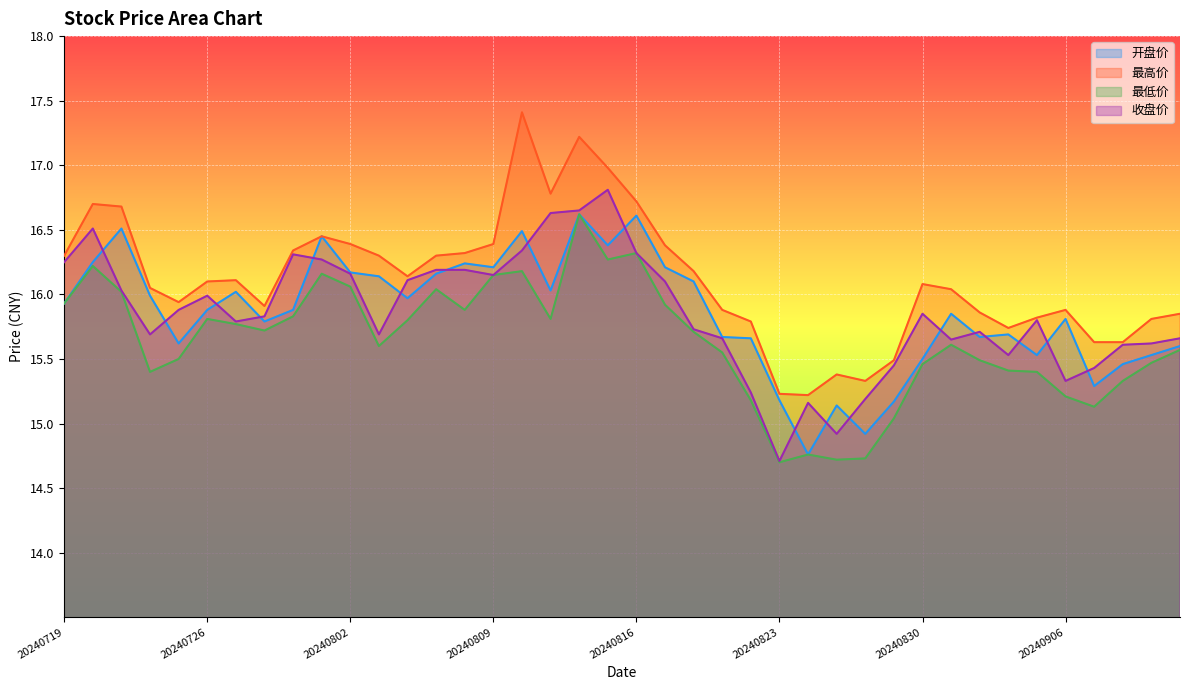

At how many categories does at least one series exceed 15?

40